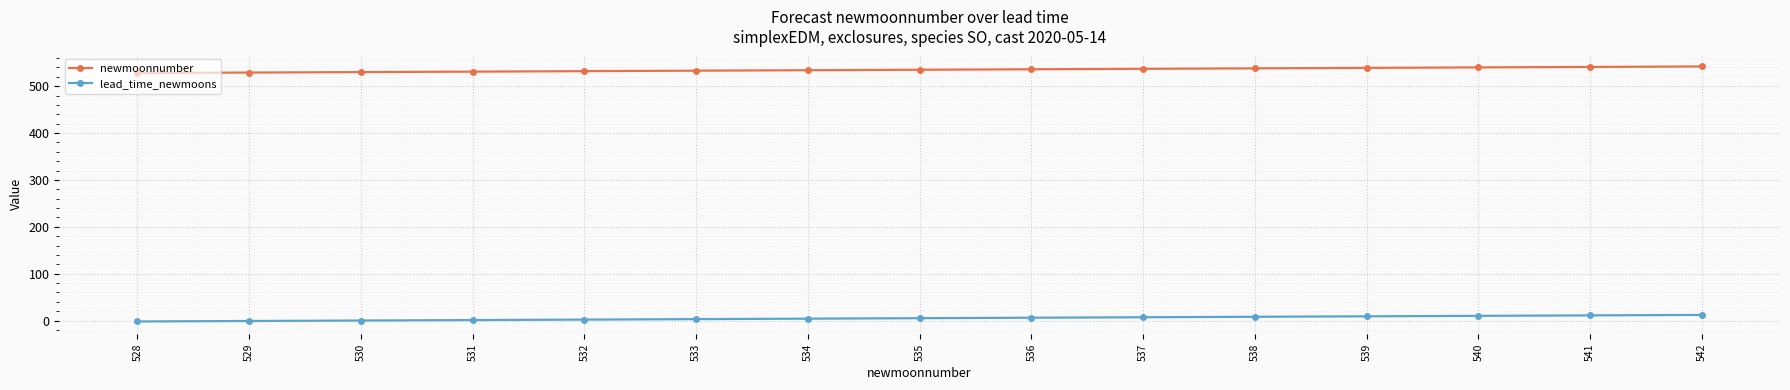

How many data points in lead_time_newmoons are less than 5?

7